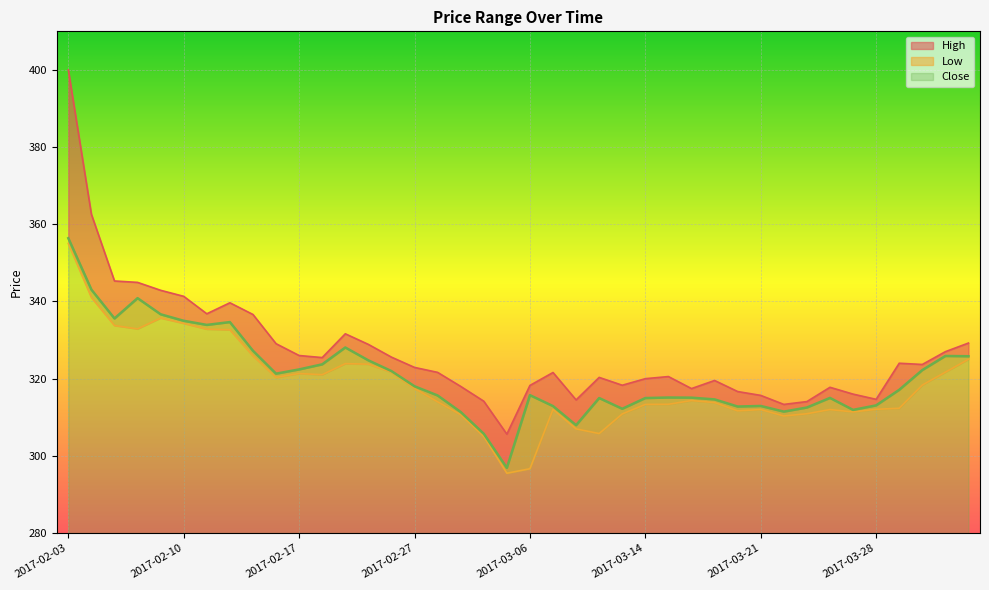

What is the value of the Low point at the 5th from the left?

335.7